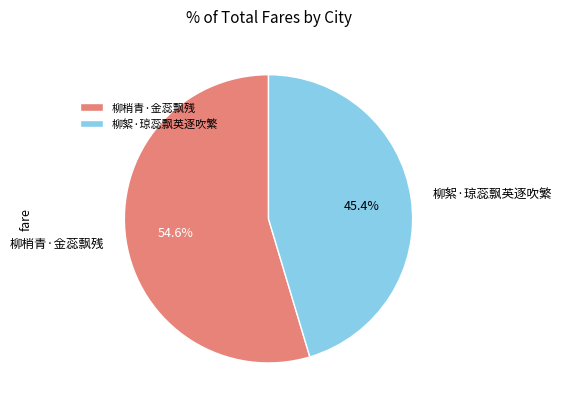

How many segments does this pie chart have?

2